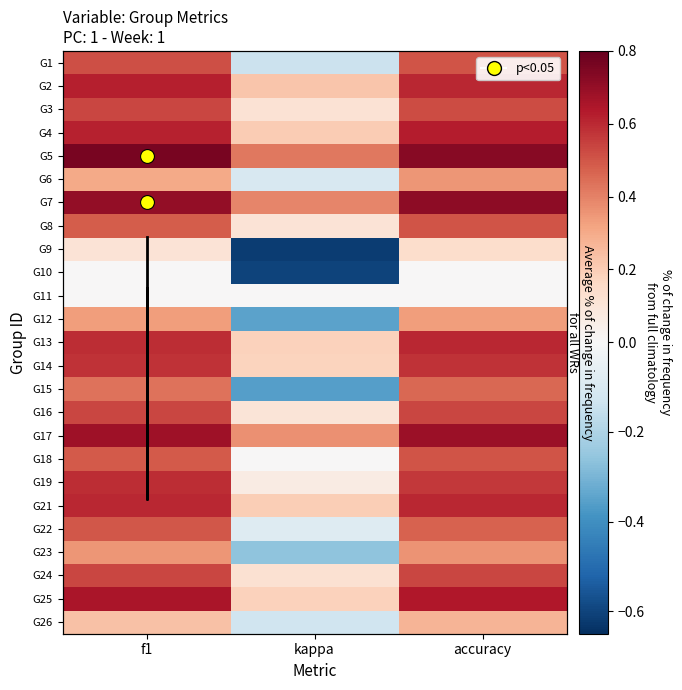

Which series has the largest total across all categories?

G5